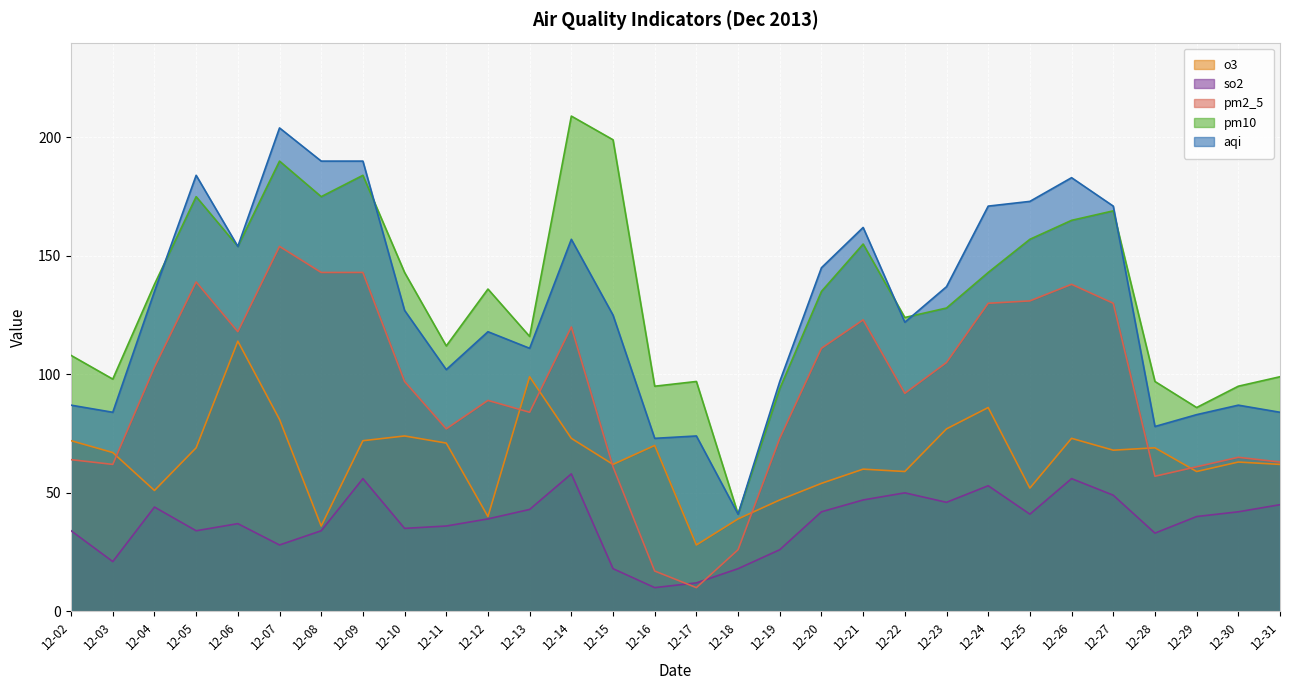

What is the spread (max minus min) of values at 12-27?

122